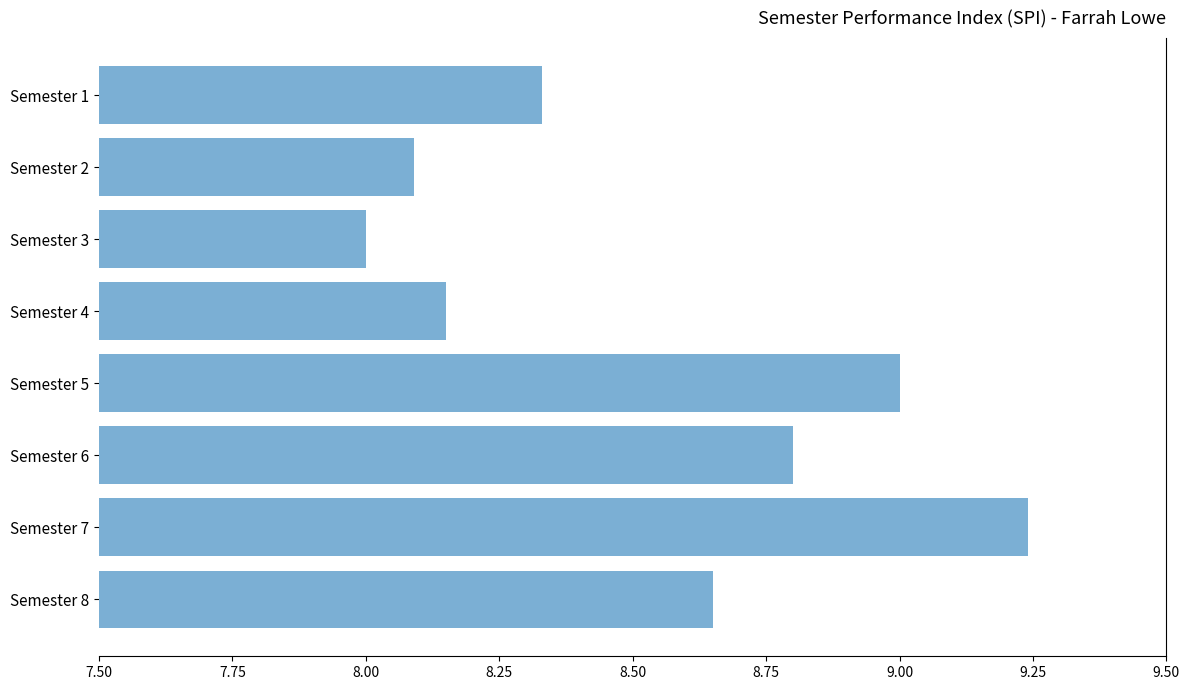

What is the minimum value shown in the chart?

8.0